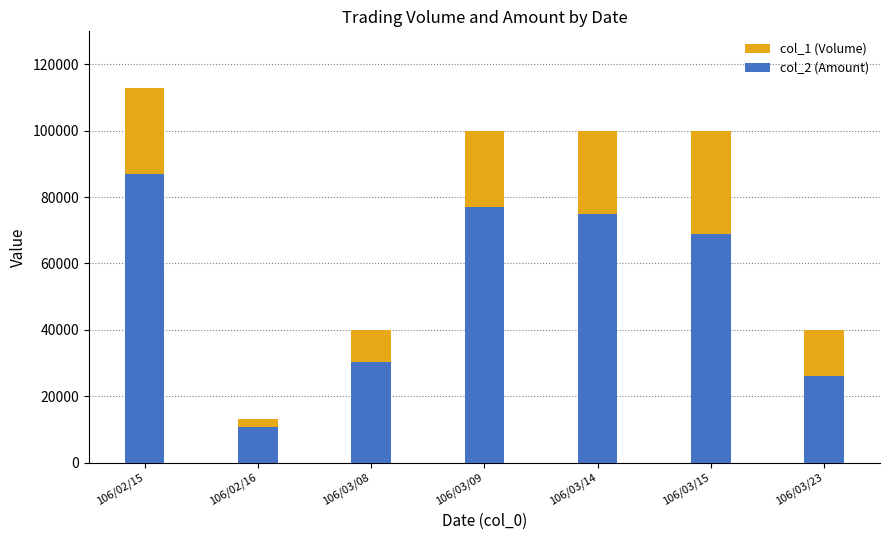

How many bars are there in each group?

2